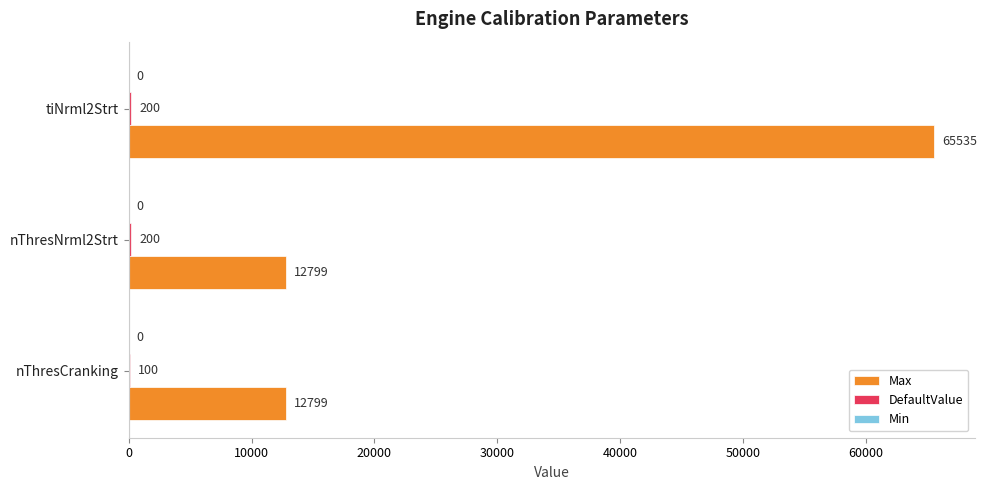

What is the greatest value displayed?

65535